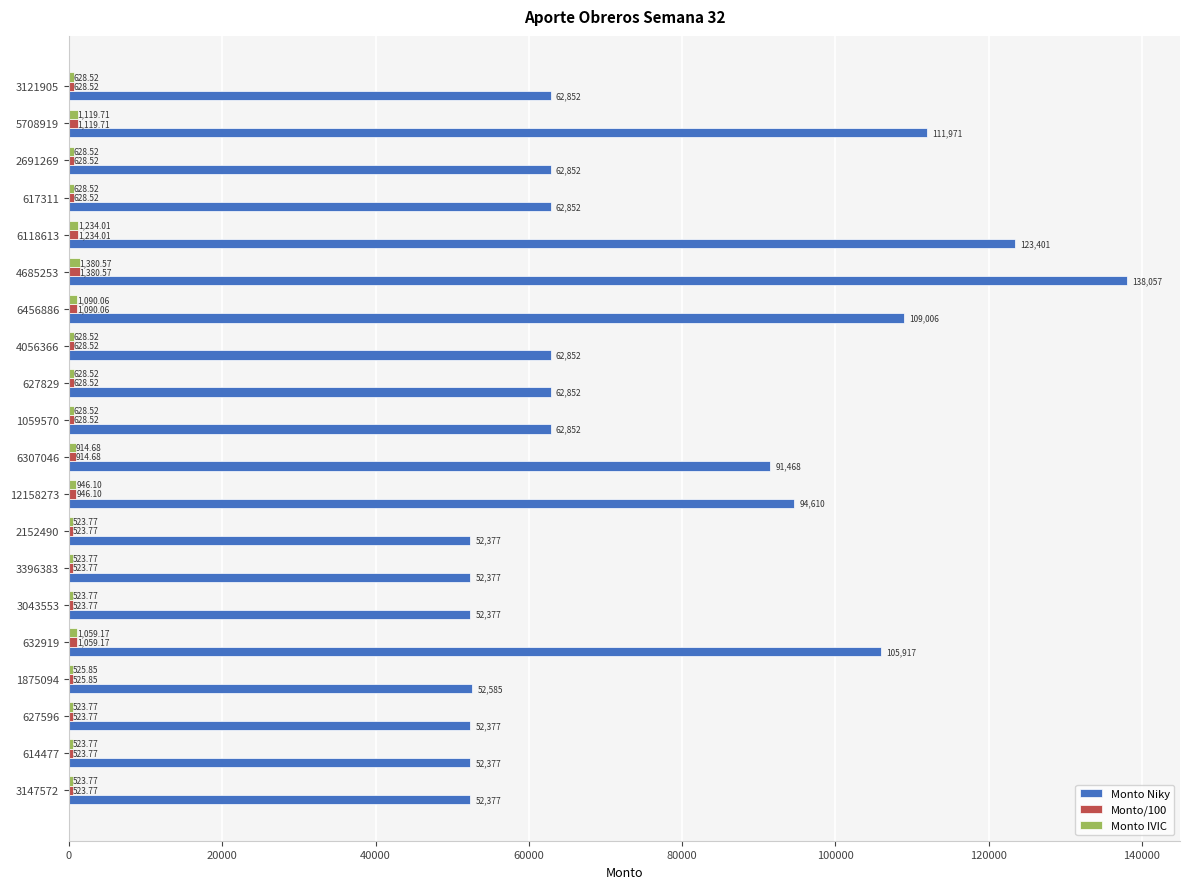

What is the difference between the second highest and minimum values in the Monto Niky series?

71024.0